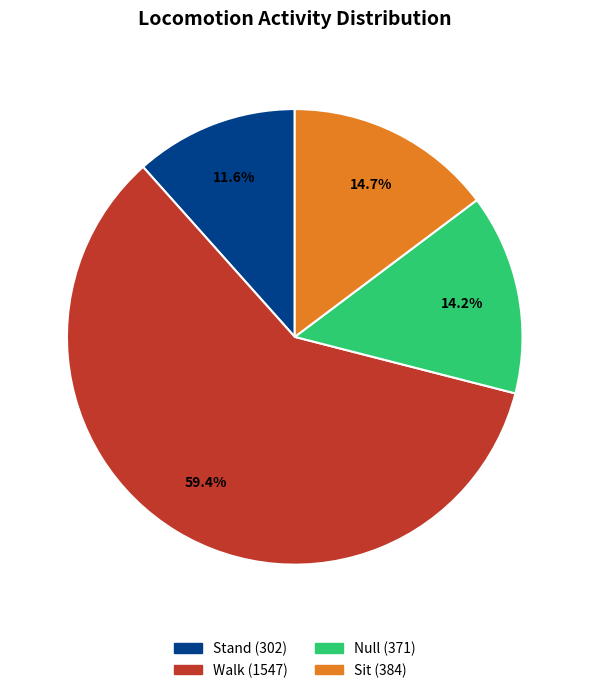

To the nearest percent, what is the difference between the largest and smallest slice percentages?

48%